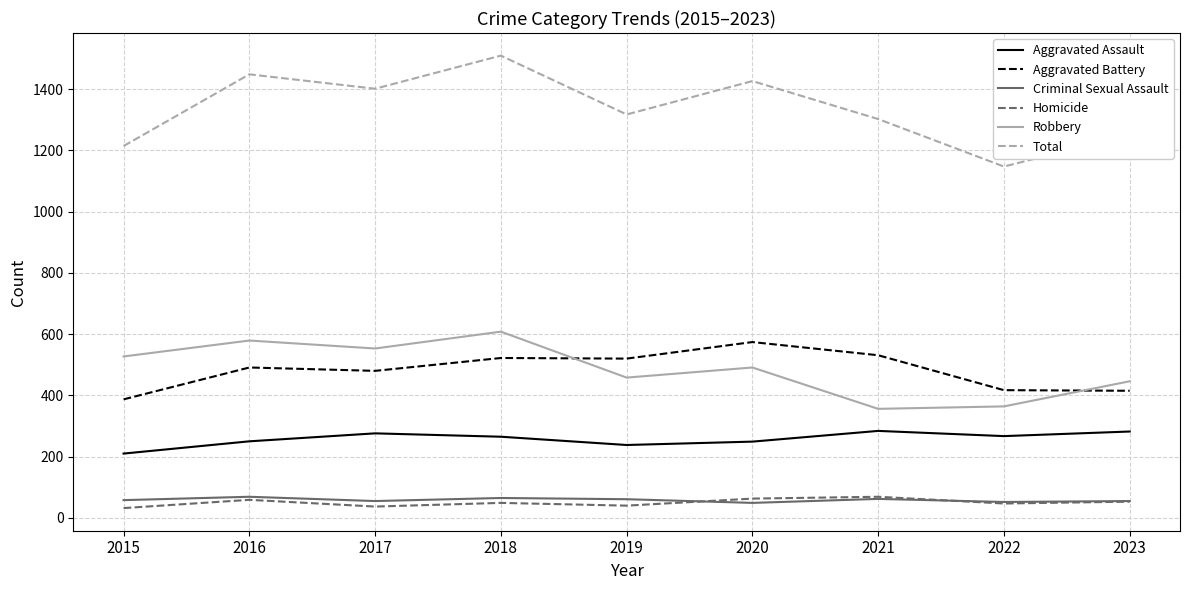

Rank the series at 2015 from lowest to highest value.

Homicide, Criminal Sexual Assault, Aggravated Assault, Aggravated Battery, Robbery, Total